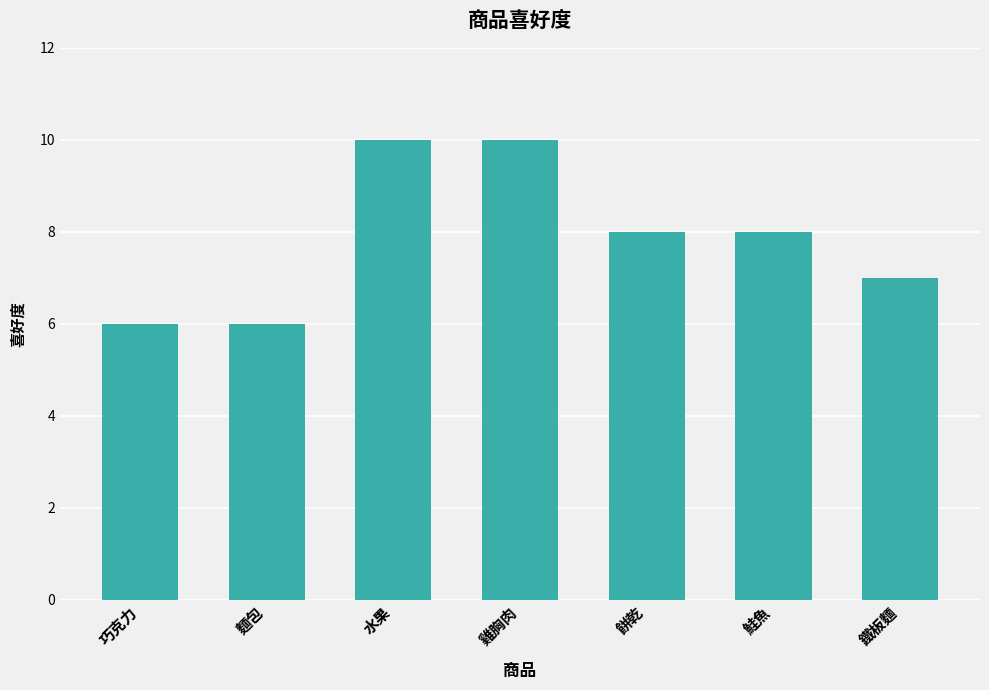

Is it true that the value at 麵包 is 6?

True